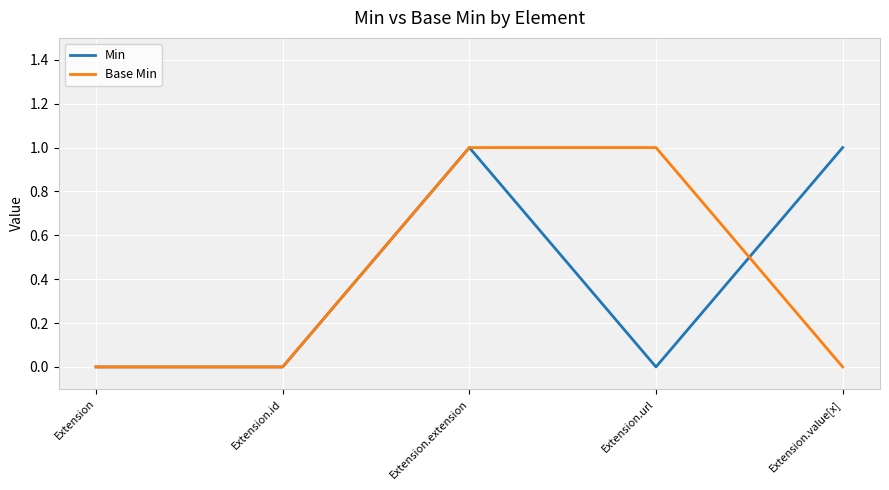

What position from the right is Extension.url?

2